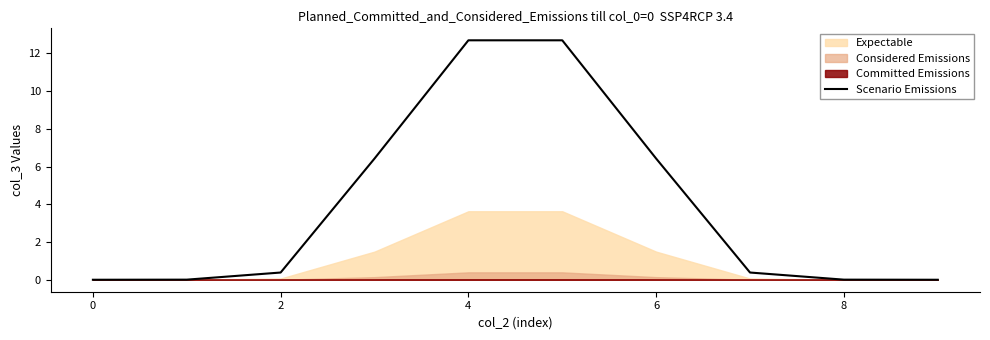

What is the greatest value displayed?

12.7